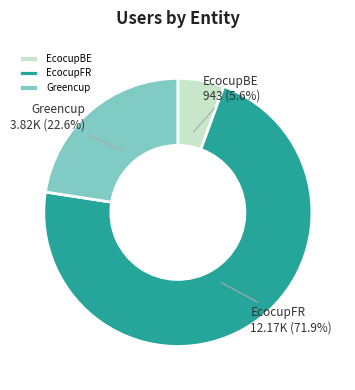

The Greencup slice represents 23% of the pie. True or false?

True